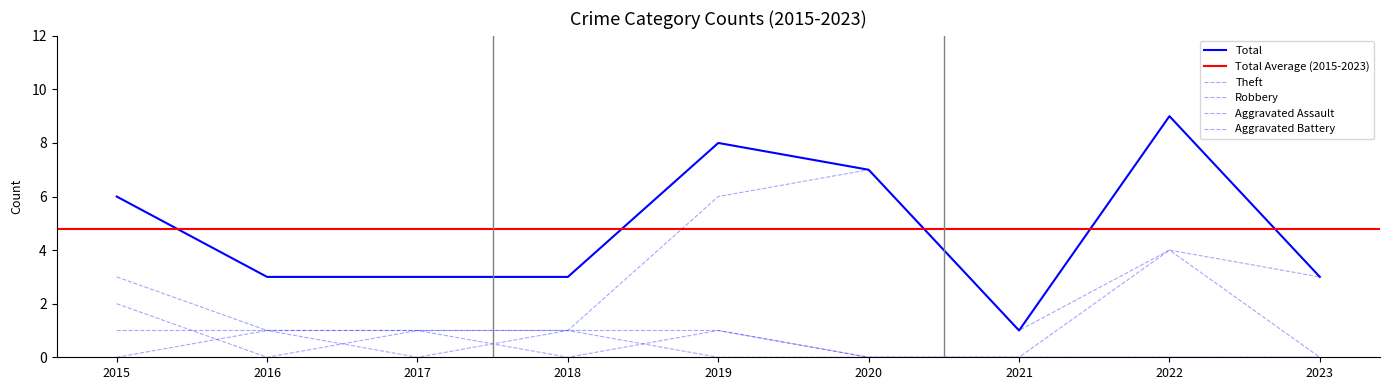

How many data points in Total are above 3?

4